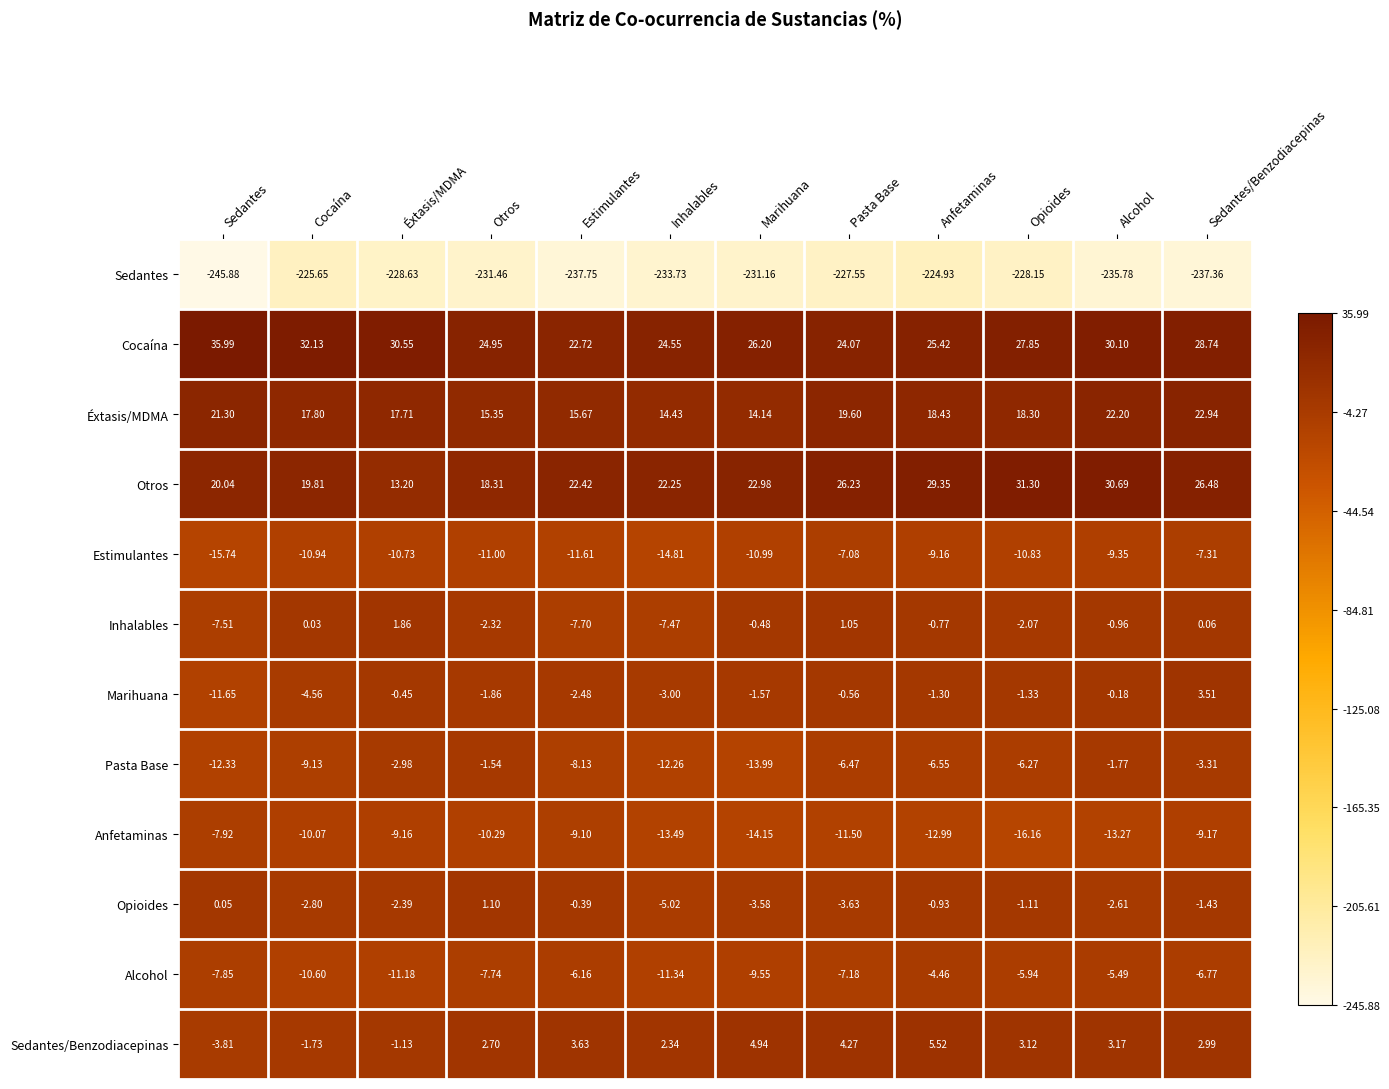

Rank the categories by Inhalables value from lowest to highest.

Estimulantes, Sedantes, Inhalables, Otros, Opioides, Alcohol, Anfetaminas, Marihuana, Cocaína, Sedantes/Benzodiacepinas, Pasta Base, Éxtasis/MDMA